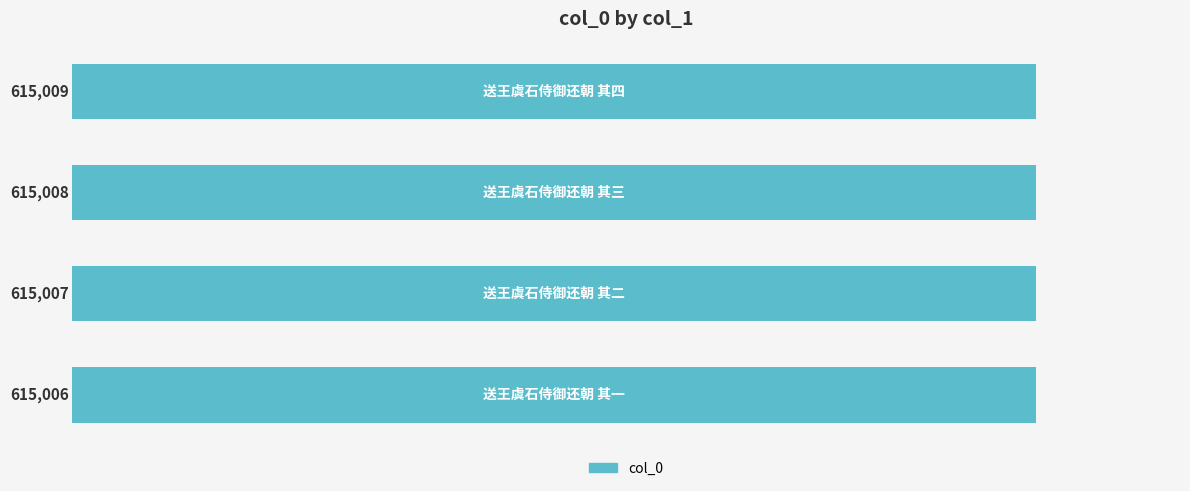

What is the average value?

615008